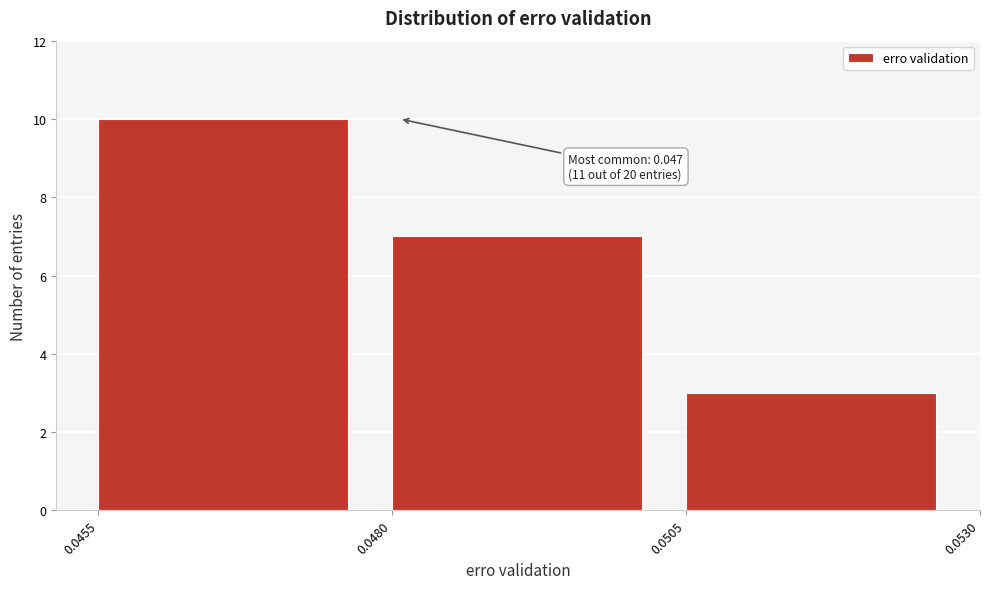

Over which range of the x-axis is the bar tallest?

0.0455 to 0.0480